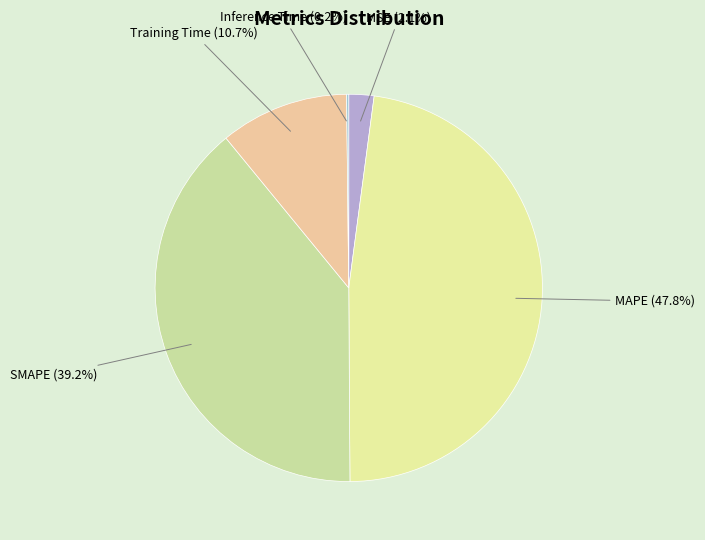

How much of the chart is everything except MSE (2.1%)?

97.9%